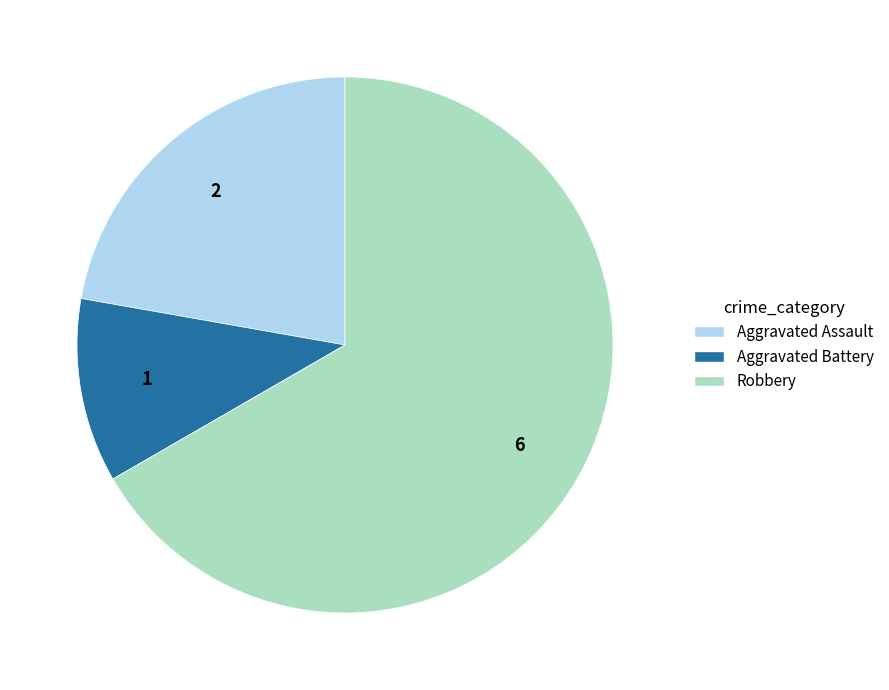

How many segments does this pie chart have?

3